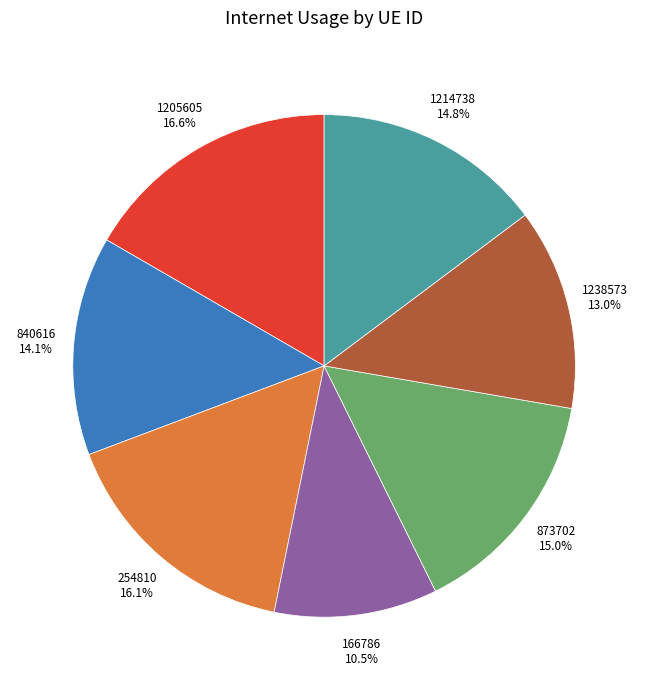

Does any single category account for the majority?

No